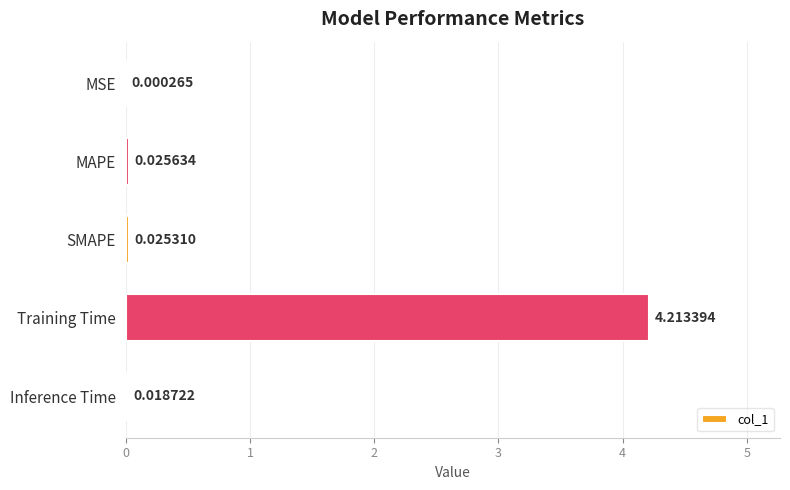

Where is the data nearest to the value 2?

MAPE